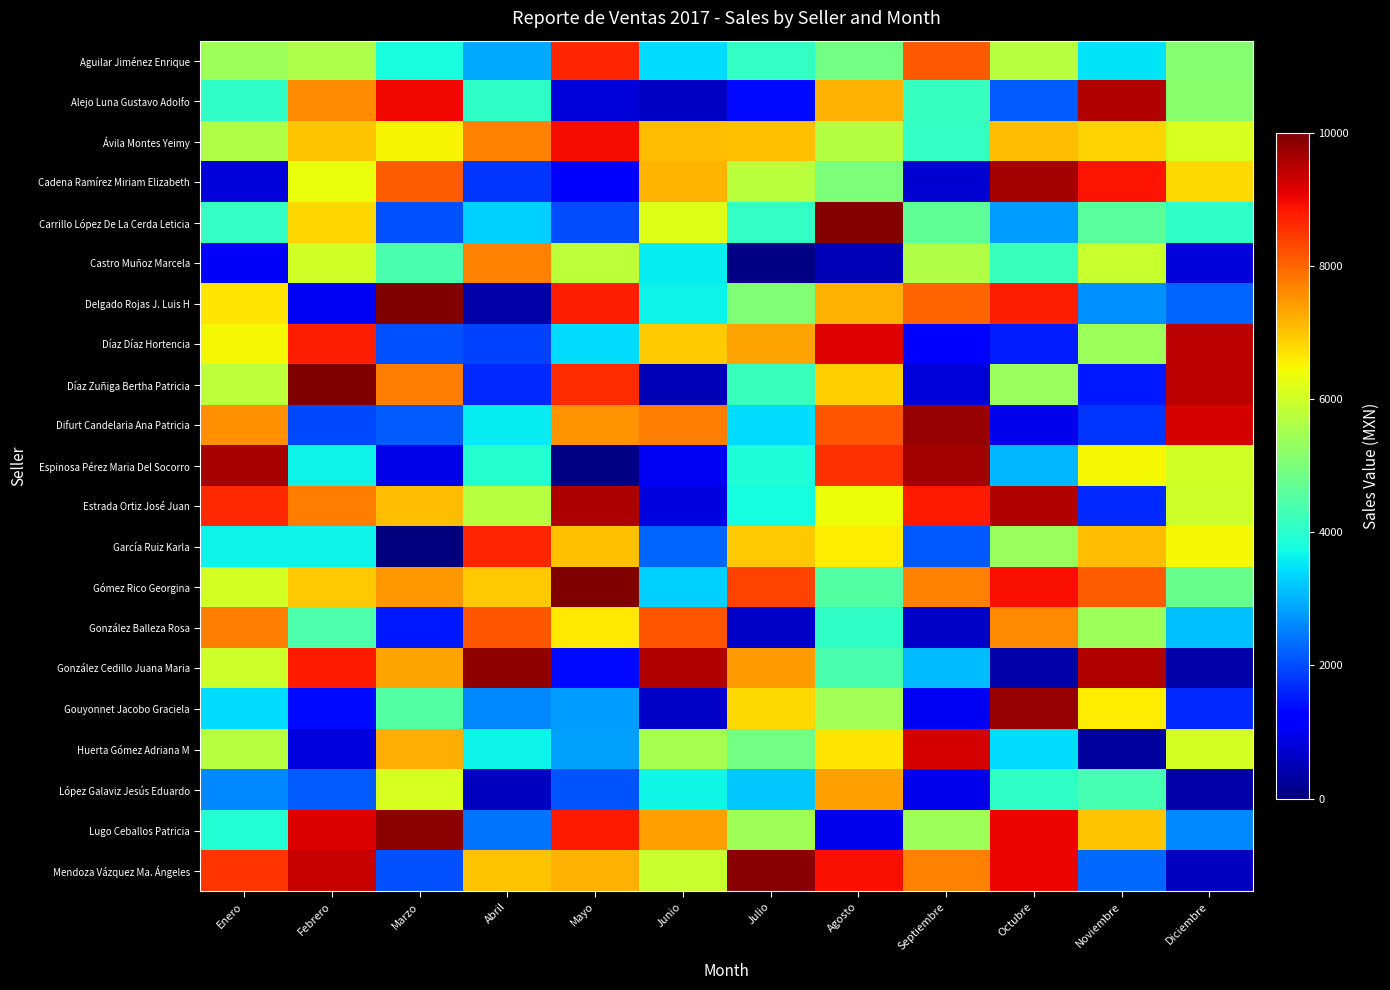

What is the total value across all series at Enero?

113583.3